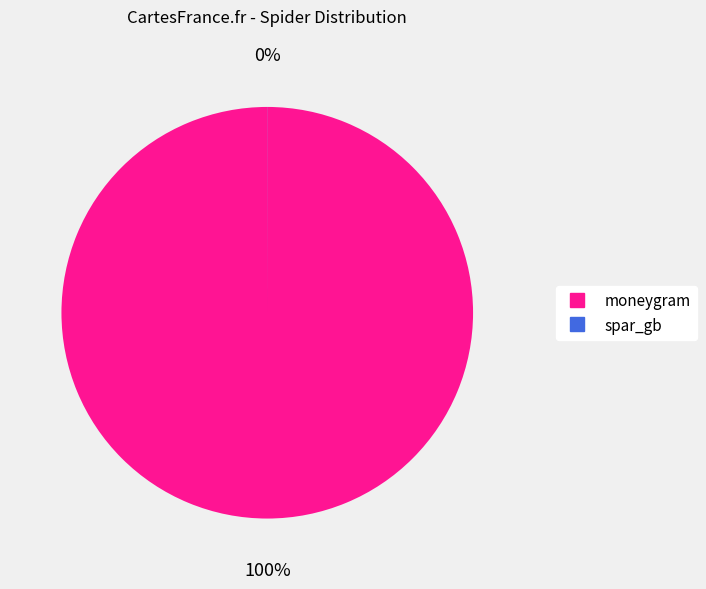

To the nearest percent, what is the difference between the largest and smallest slice percentages?

100%